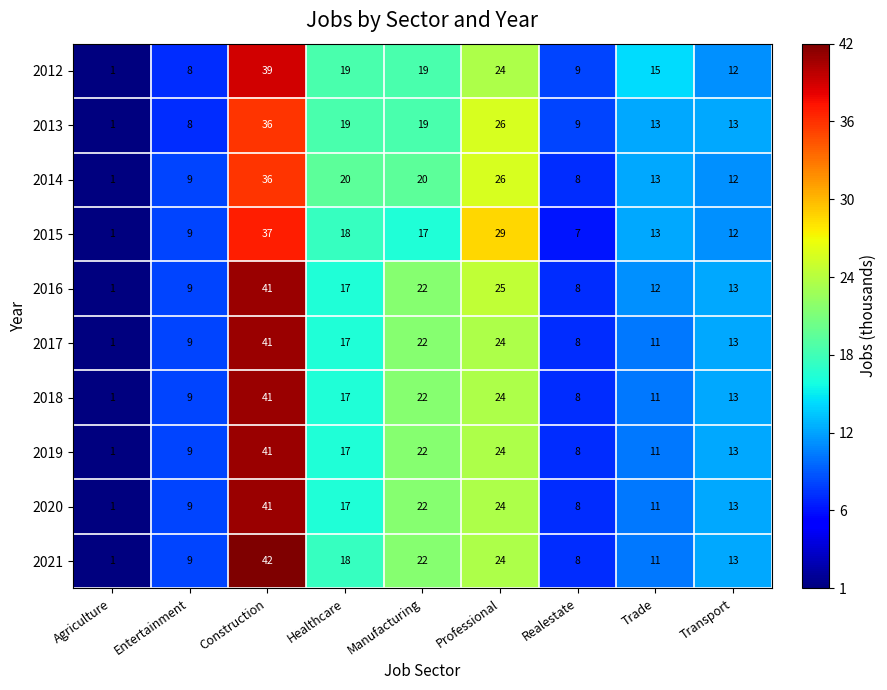

What is the sum of the 2014 values at Manufacturing and Agriculture?

21